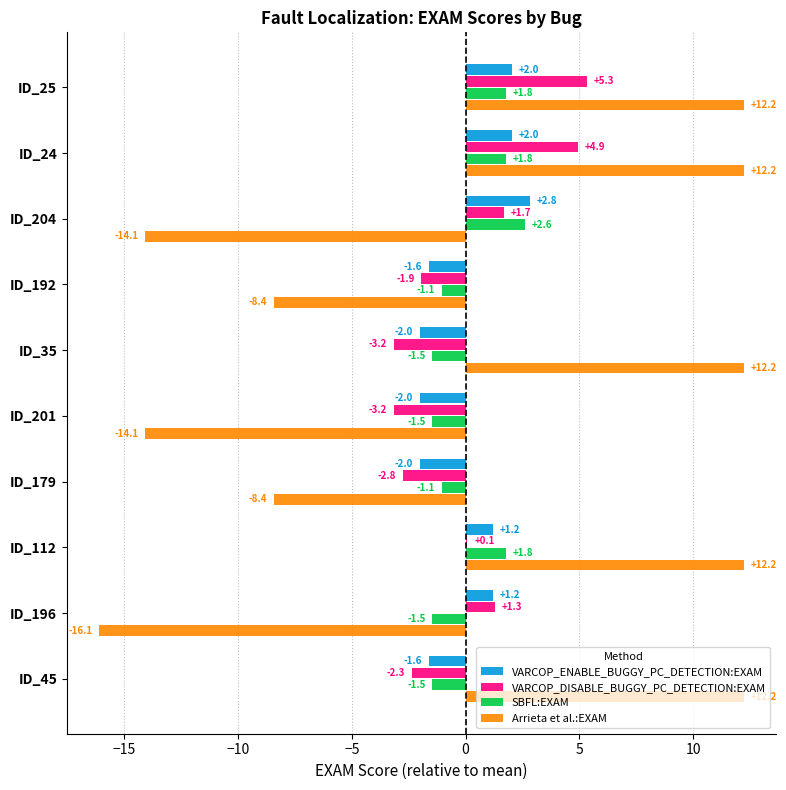

Which category has the highest value in the VARCOP_DISABLE_BUGGY_PC_DETECTION:EXAM series?

ID_25